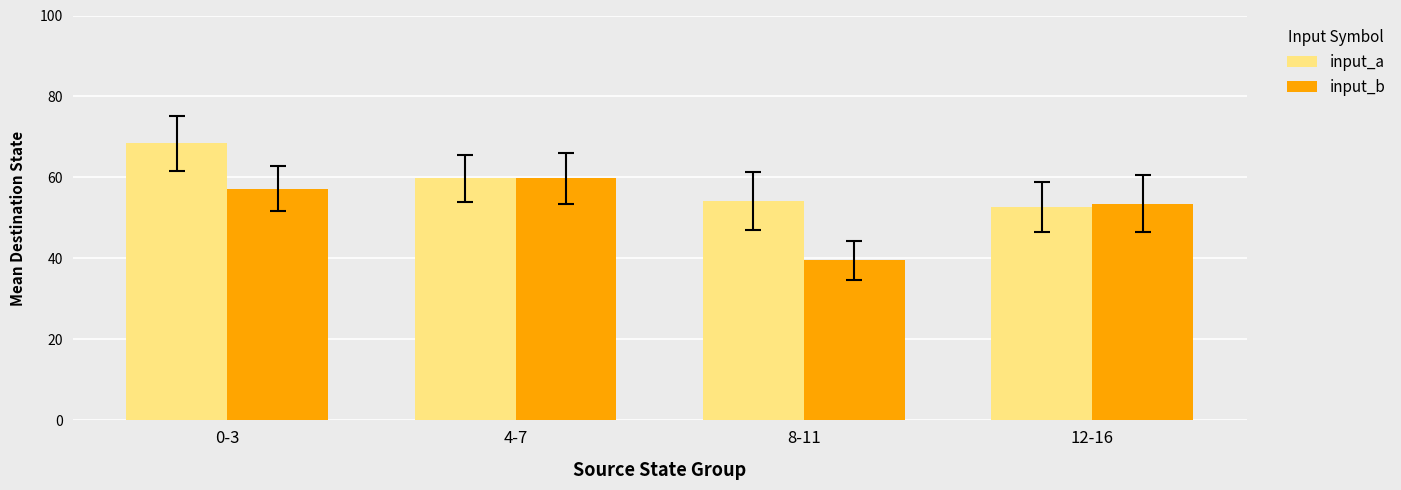

What is the greatest value displayed?

68.5